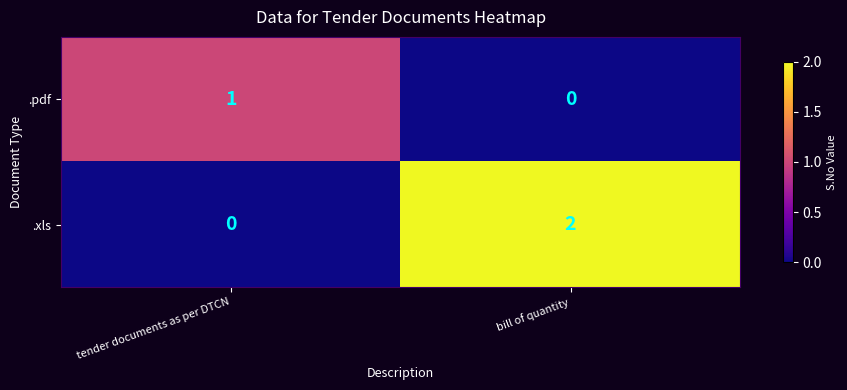

Where is .xls nearest to the value 1?

tender documents as per DTCN